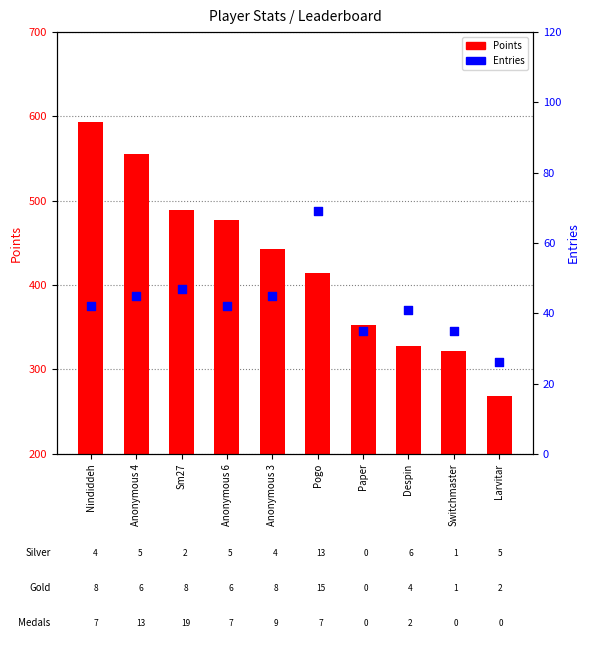

At which category is the sum across all series the highest?

Nindiddeh